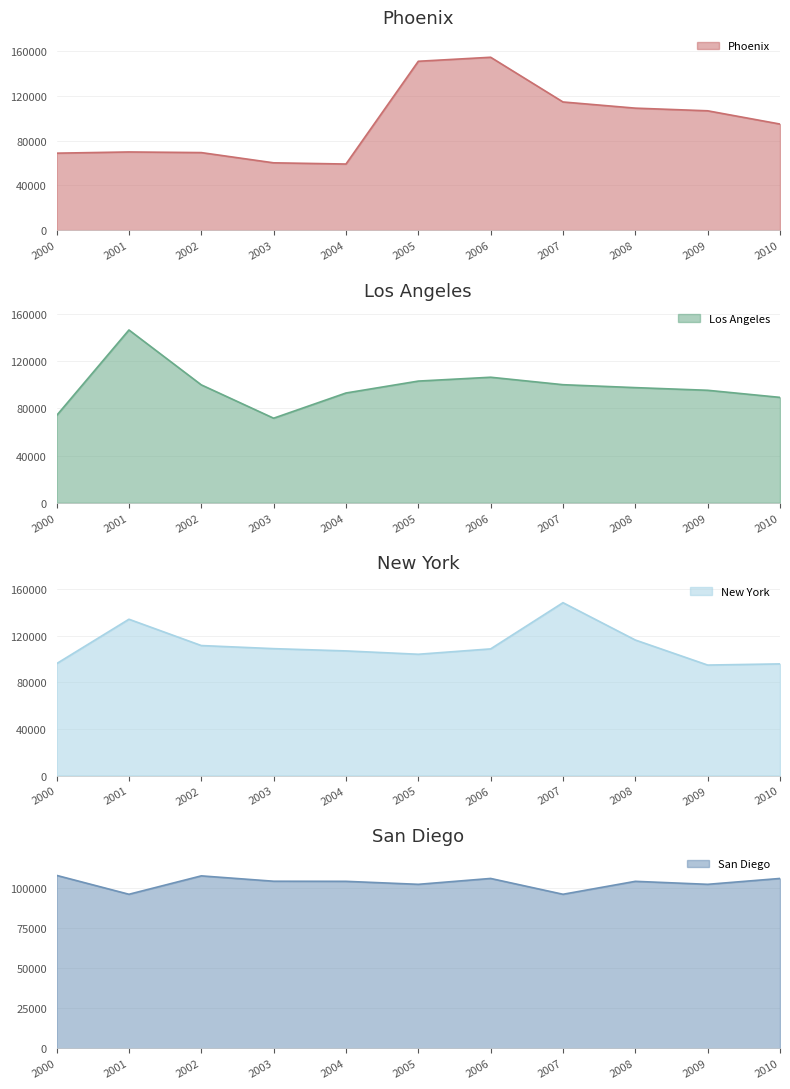

At which label does Phoenix reach its peak?

2006